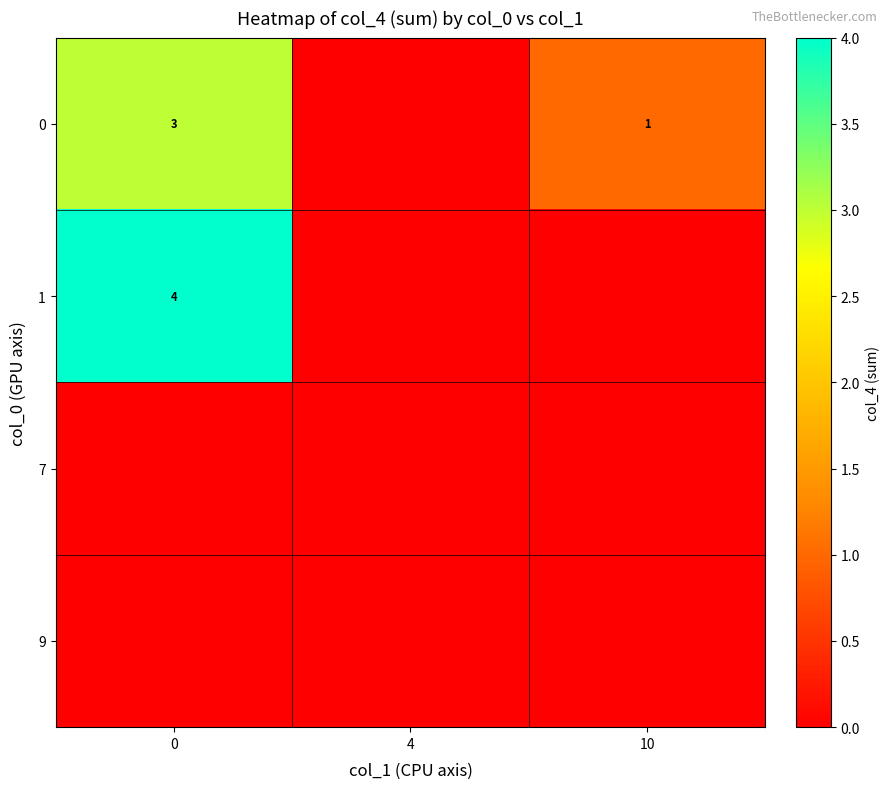

Is it true that 1 equals 7 at 0?

False